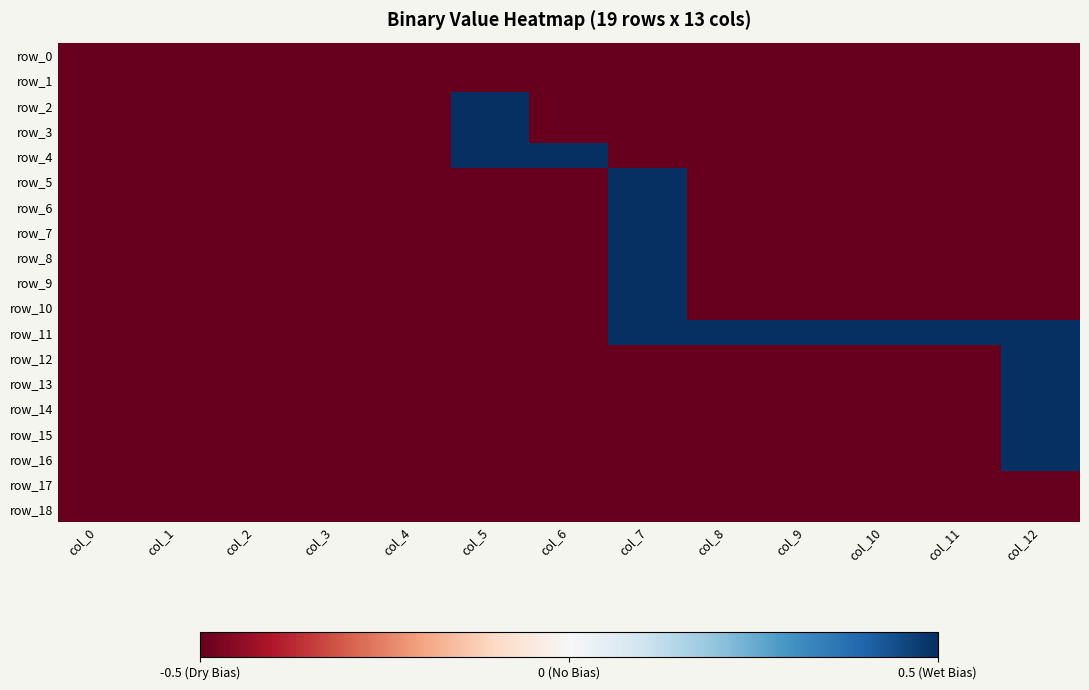

What is the maximum value shown in the chart?

0.5